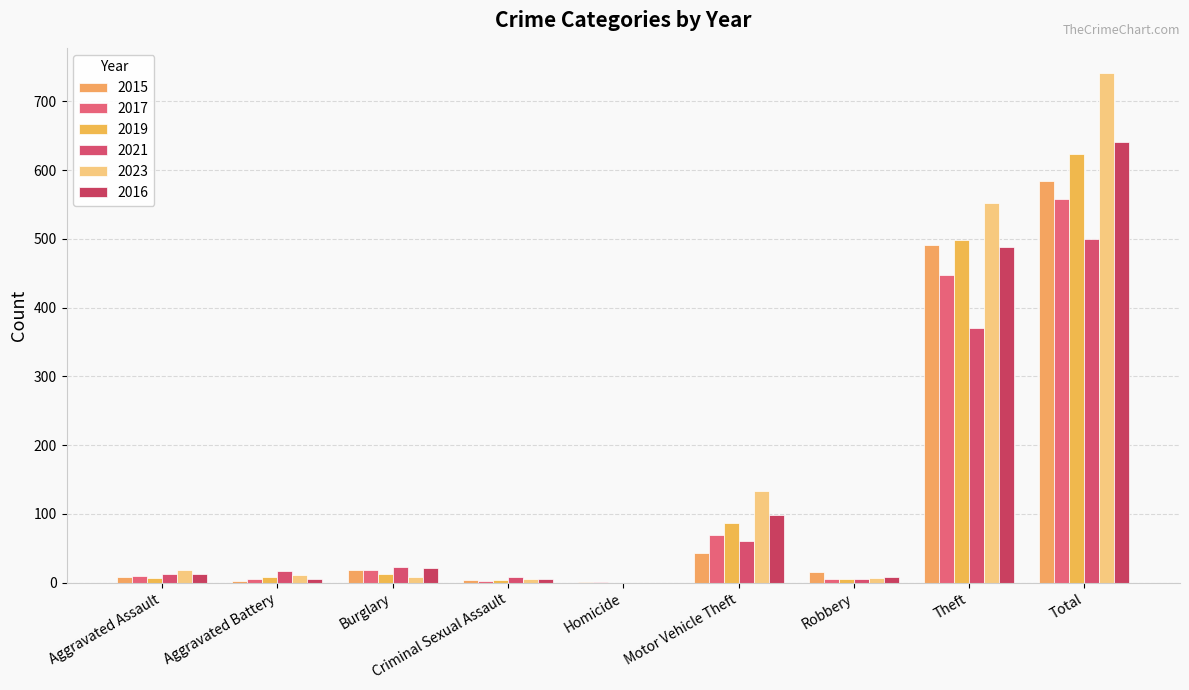

Reading left to right, transcribe all the data shown in this chart.

2015: Aggravated Assault=8	Aggravated Battery=3	Burglary=19	Criminal Sexual Assault=4	Homicide=1	Motor Vehicle Theft=43	Robbery=15	Theft=491	Total=584
2017: Aggravated Assault=10	Aggravated Battery=5	Burglary=18	Criminal Sexual Assault=2	Homicide=1	Motor Vehicle Theft=69	Robbery=6	Theft=447	Total=558
2019: Aggravated Assault=7	Aggravated Battery=8	Burglary=12	Criminal Sexual Assault=4	Homicide=0	Motor Vehicle Theft=87	Robbery=6	Theft=499	Total=624
2021: Aggravated Assault=12	Aggravated Battery=17	Burglary=23	Criminal Sexual Assault=9	Homicide=0	Motor Vehicle Theft=60	Robbery=5	Theft=371	Total=500
2023: Aggravated Assault=19	Aggravated Battery=11	Burglary=9	Criminal Sexual Assault=5	Homicide=0	Motor Vehicle Theft=134	Robbery=7	Theft=553	Total=741
2016: Aggravated Assault=13	Aggravated Battery=5	Burglary=22	Criminal Sexual Assault=6	Homicide=0	Motor Vehicle Theft=98	Robbery=8	Theft=489	Total=641